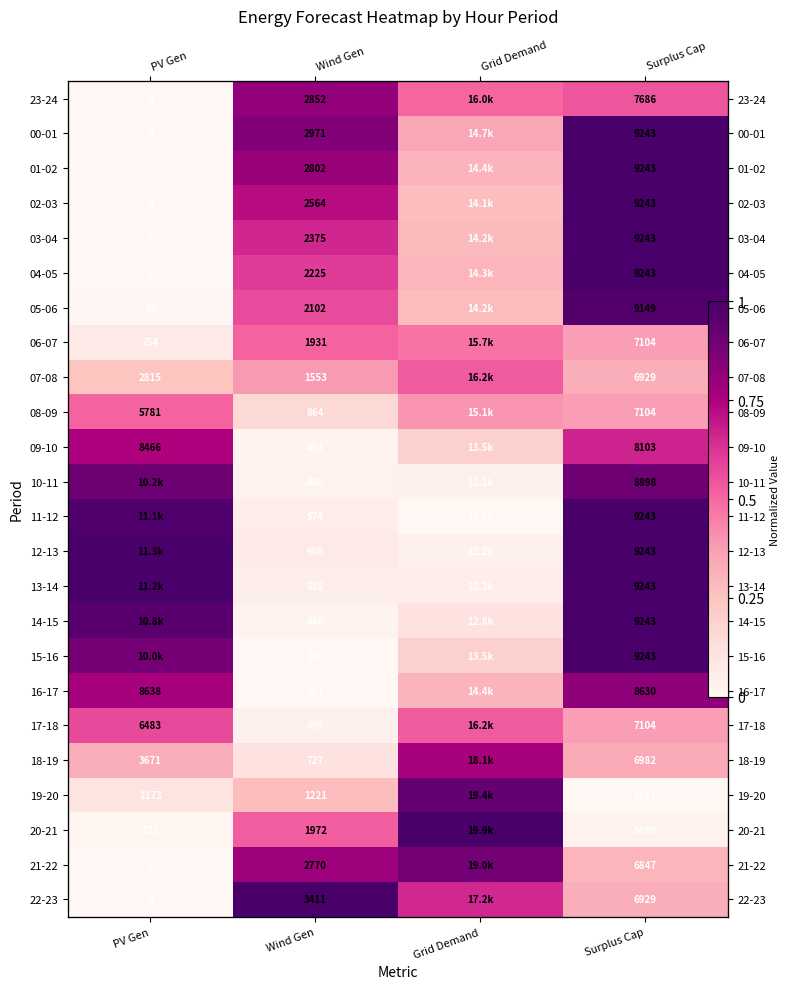

Is the value of 03-04 at Wind Gen greater than the value of 06-07 at Wind Gen?

Yes